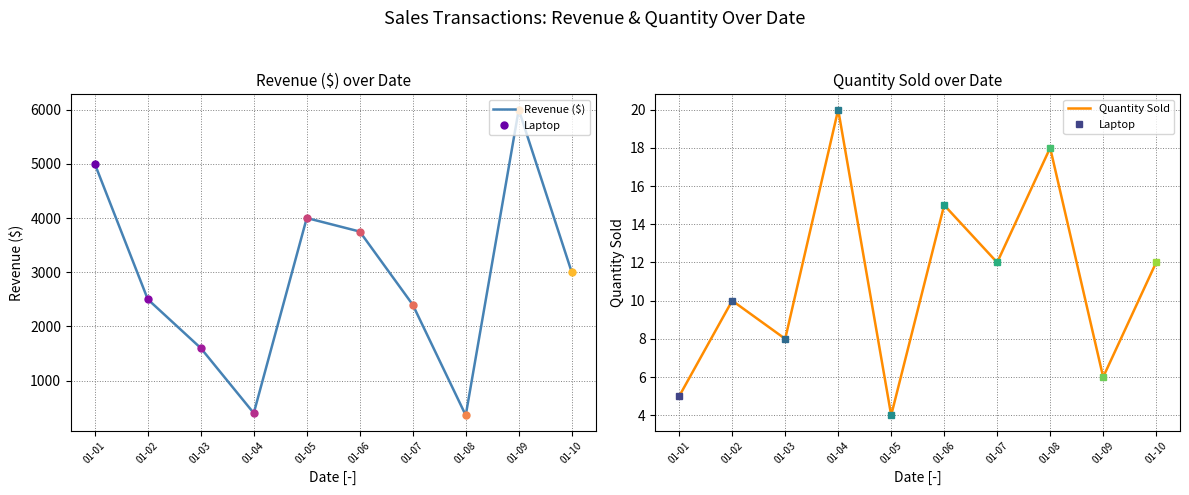

What is the sum of all Revenue ($) values?

29010